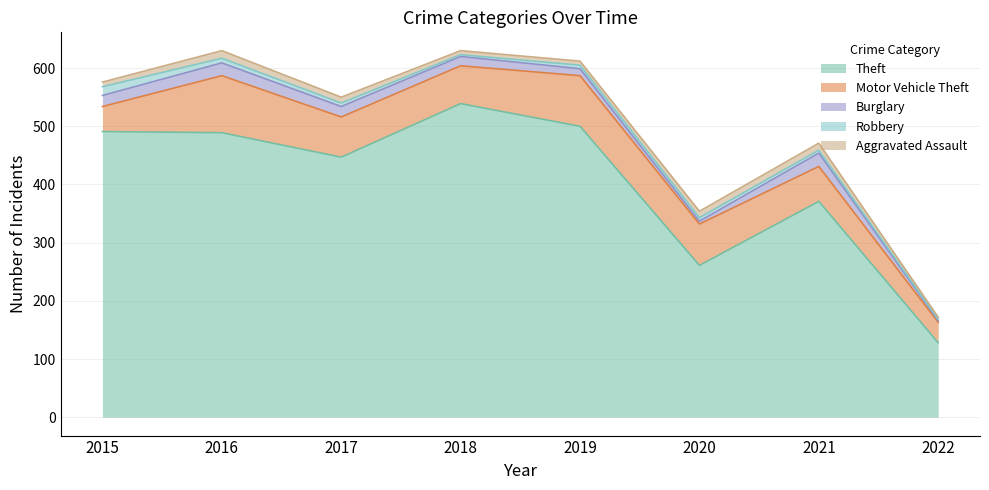

Reading left to right, transcribe all the data shown in this chart.

Theft: 491	489	447	539	500	261	371	128
Motor Vehicle Theft: 43	98	69	65	87	71	60	35
Burglary: 19	22	18	16	12	5	23	3
Robbery: 15	8	6	3	6	6	5	2
Aggravated Assault: 8	13	10	7	7	11	12	4